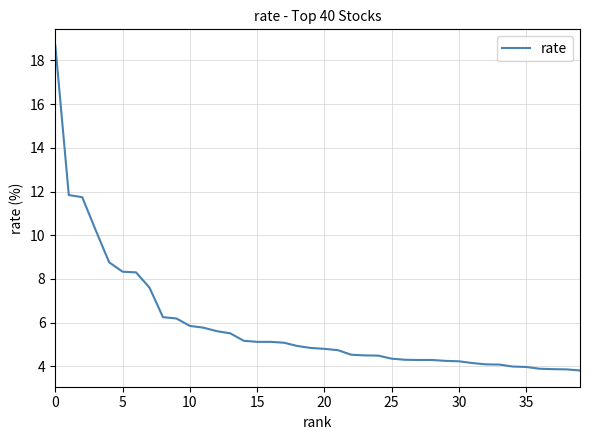

What is the greatest value displayed?

18.7